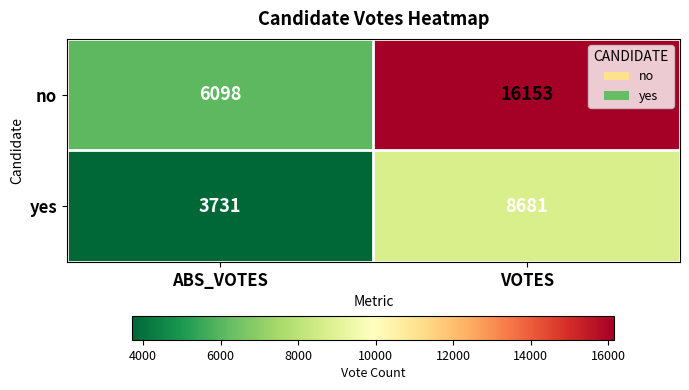

Which label corresponds to the smallest value in the chart?

ABS_VOTES